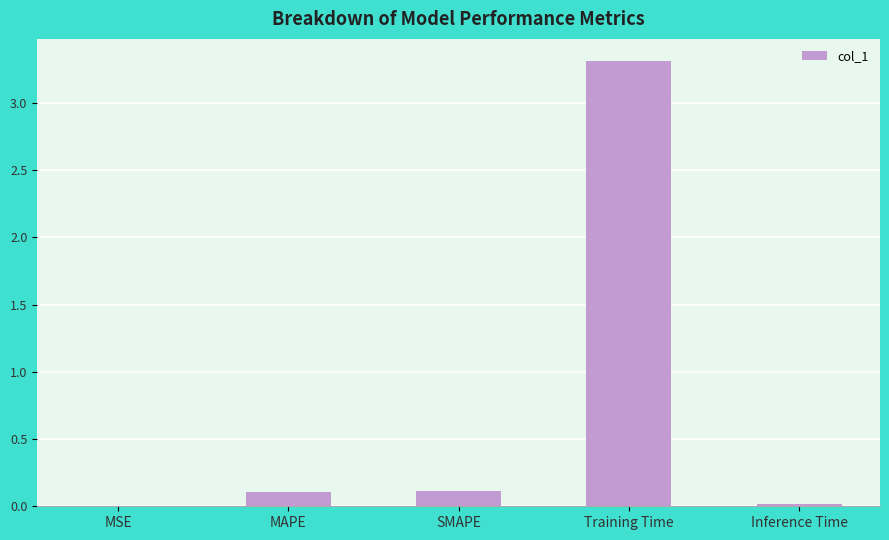

True or false: the data shows 0.1 at MAPE.

True